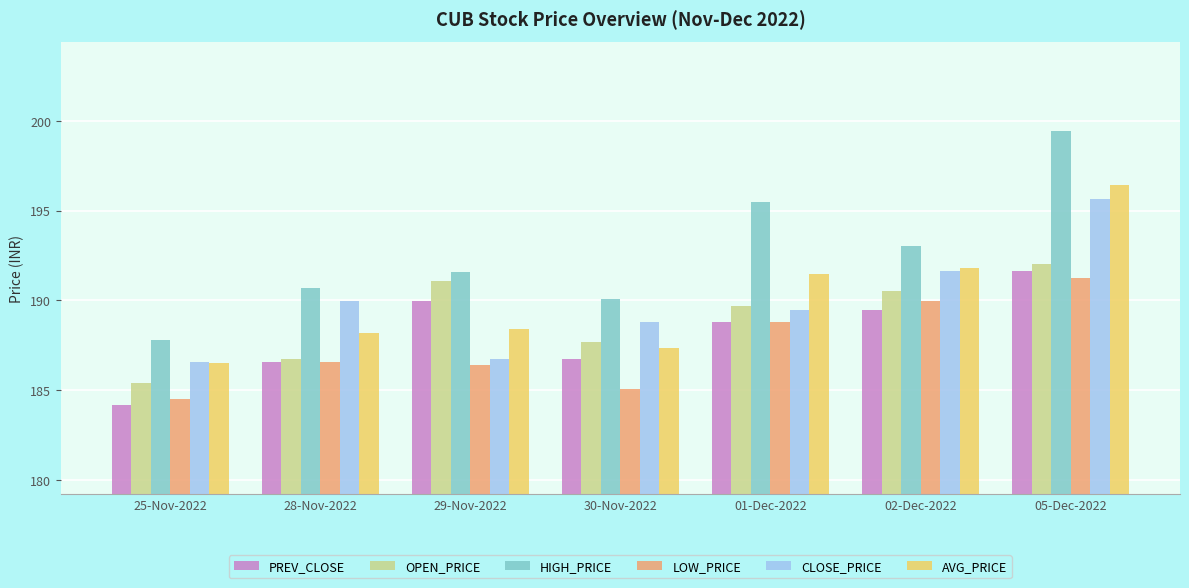

List the series in order of their peak value, lowest first.

LOW_PRICE, PREV_CLOSE, OPEN_PRICE, CLOSE_PRICE, AVG_PRICE, HIGH_PRICE